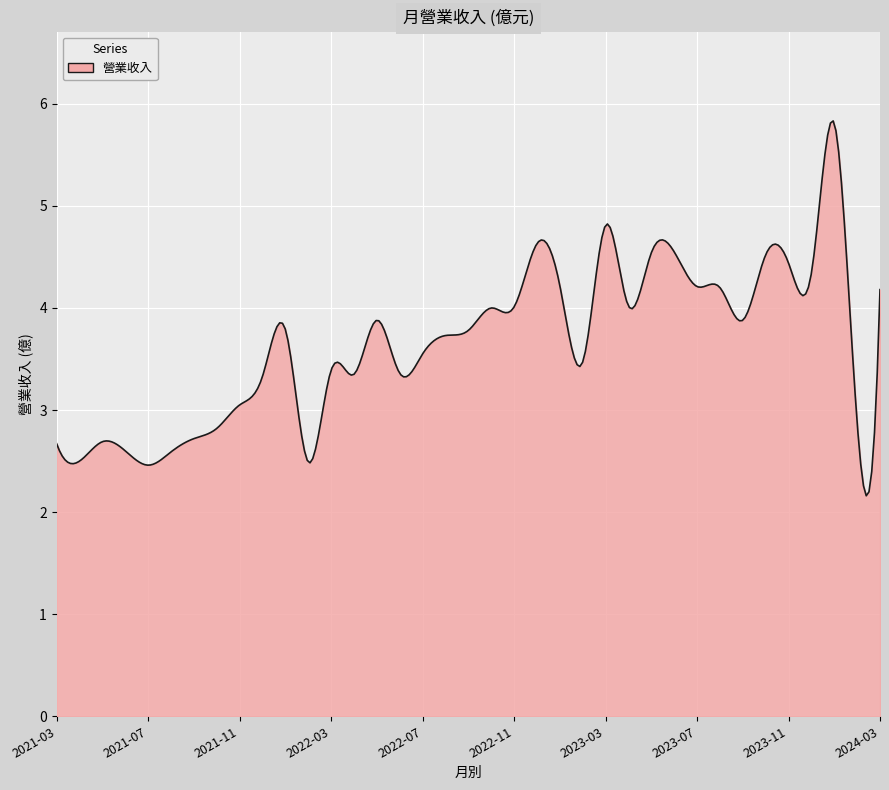

What is the minimum value shown in the chart?

2.2